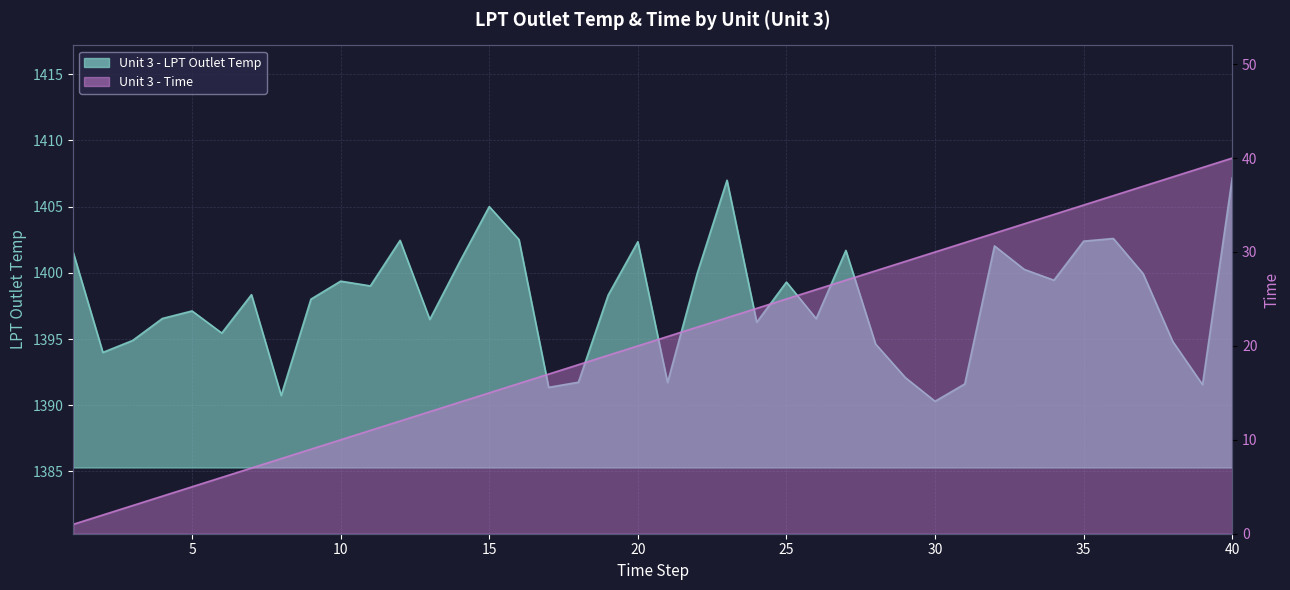

What is the minimum value shown in the chart?

1.0